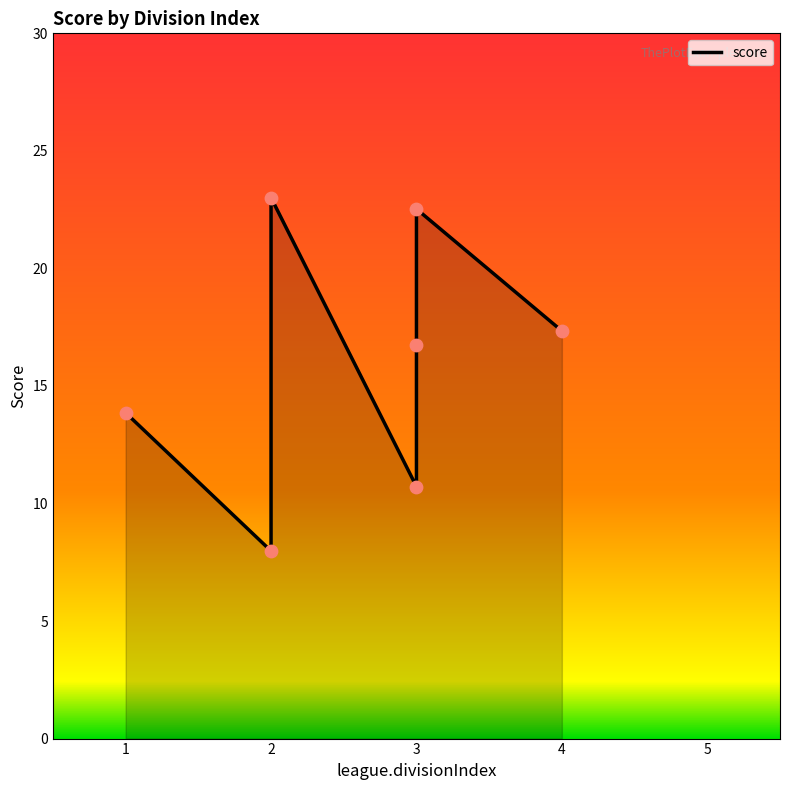

What is the change in value from 3 to 4?

-5.2